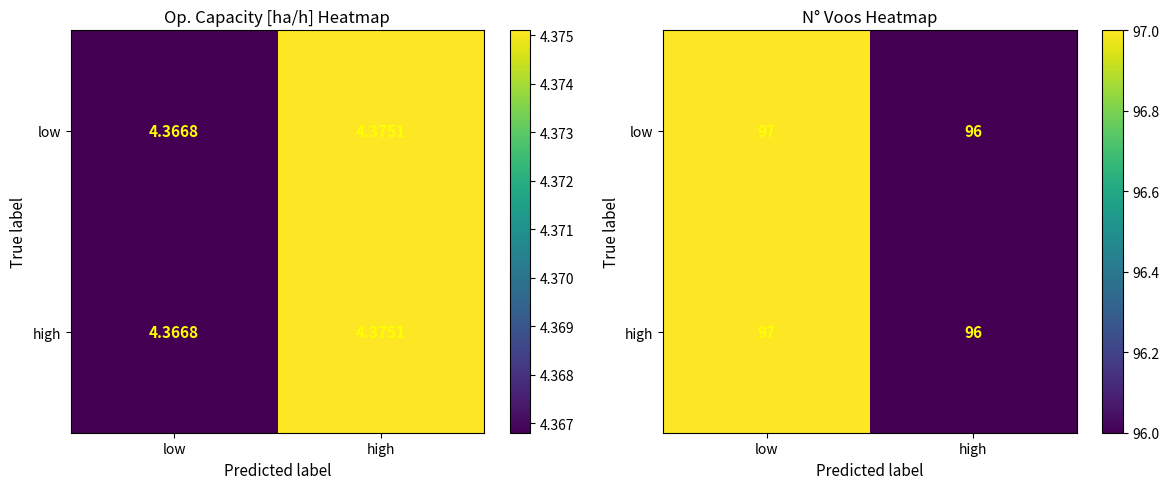

At which category is the sum across all series the highest?

low